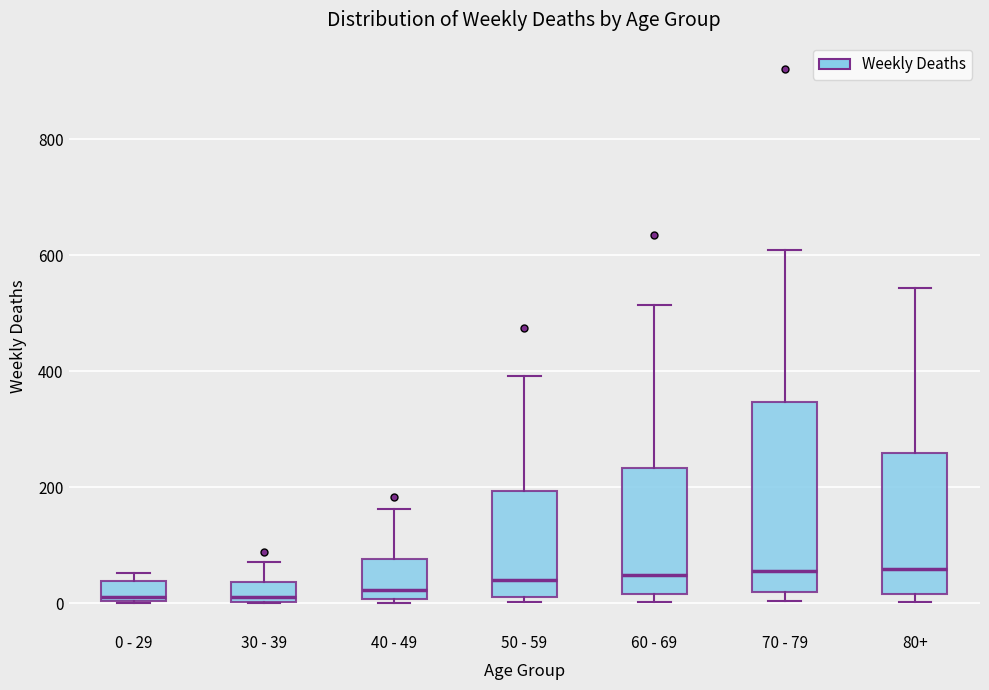

Which box is the tallest, from its lower edge to its upper edge?

70 - 79